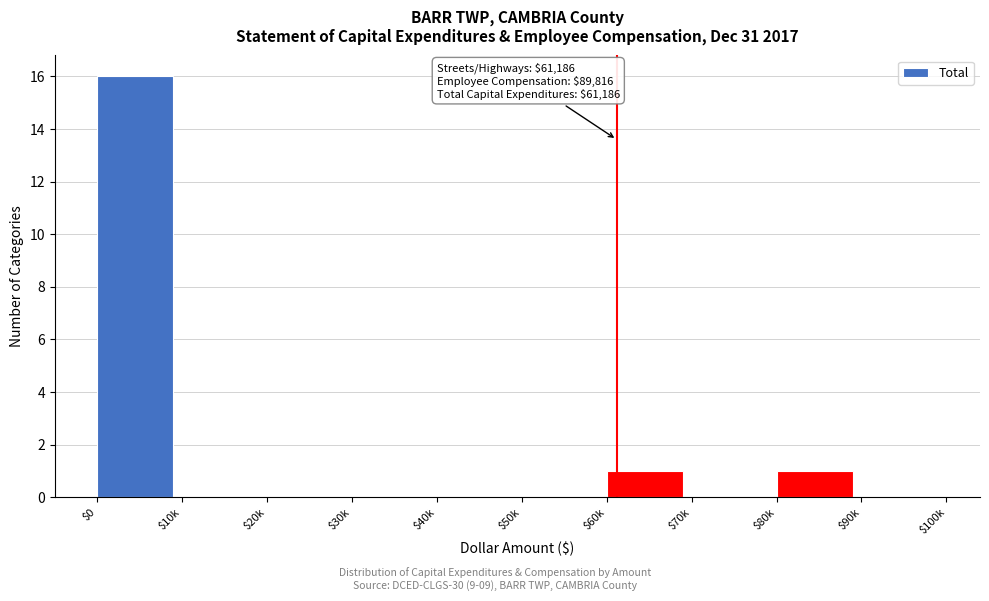

What is the sum of all values?

18